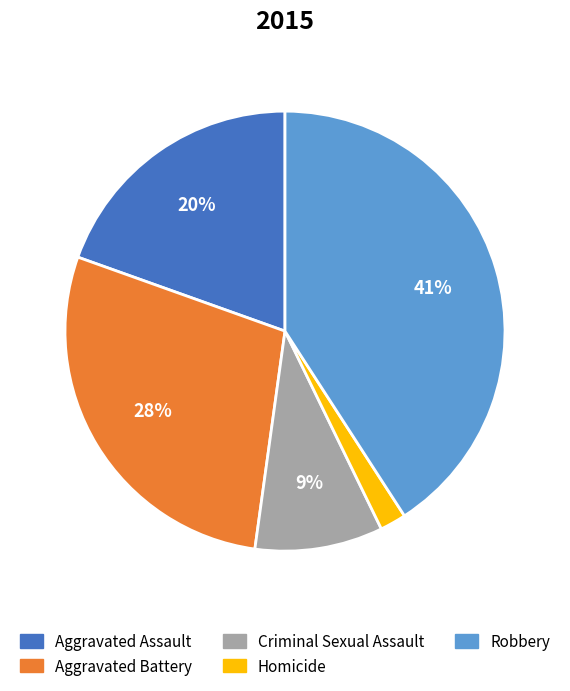

Which has a higher value, Aggravated Assault or Criminal Sexual Assault?

Aggravated Assault